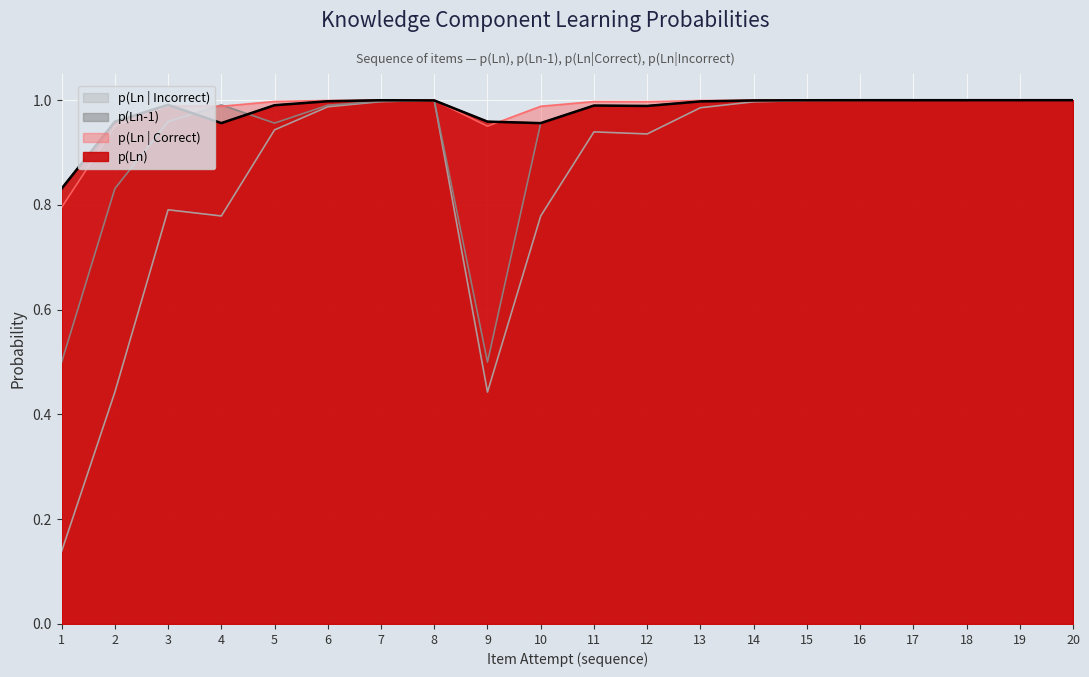

Reading left to right, extract all data points from this chart.

p(Ln): 1=0.8	2=1.0	3=1.0	4=1.0	5=1.0	6=1.0	7=1.0	8=1.0	9=1.0	10=1.0	11=1.0	12=1.0	13=1.0	14=1.0	15=1.0	16=1.0	17=1.0	18=1.0	19=1.0	20=1.0
p(Ln-1): 1=0.5	2=0.8	3=1.0	4=1.0	5=1.0	6=1.0	7=1.0	8=1.0	9=0.5	10=1.0	11=1.0	12=1.0	13=1.0	14=1.0	15=1.0	16=1.0	17=1.0	18=1.0	19=1.0	20=1.0
p(Ln | Correct): 1=0.8	2=1.0	3=1.0	4=1.0	5=1.0	6=1.0	7=1.0	8=1.0	9=1.0	10=1.0	11=1.0	12=1.0	13=1.0	14=1.0	15=1.0	16=1.0	17=1.0	18=1.0	19=1.0	20=1.0
p(Ln | Incorrect): 1=0.1	2=0.4	3=0.8	4=0.8	5=0.9	6=1.0	7=1.0	8=1.0	9=0.4	10=0.8	11=0.9	12=0.9	13=1.0	14=1.0	15=1.0	16=1.0	17=1.0	18=1.0	19=1.0	20=1.0